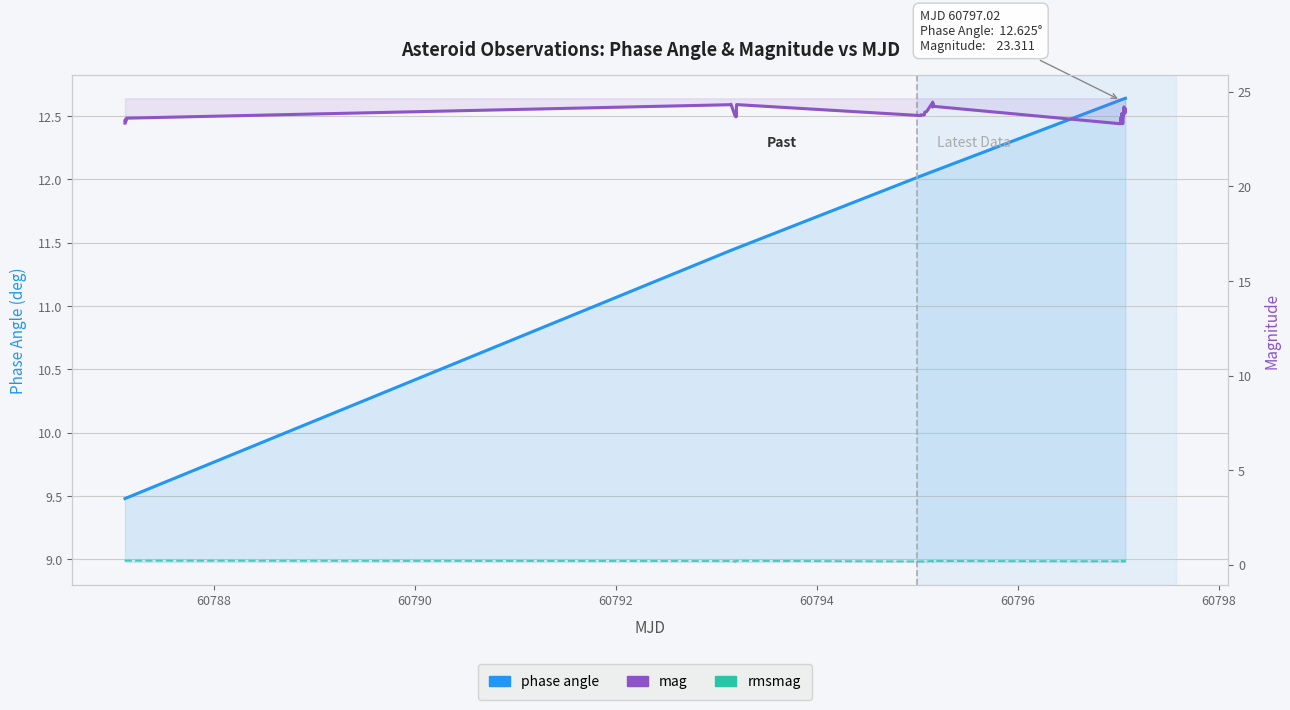

List the series in order of their overall mean, lowest first.

rmsmag, phase angle, mag